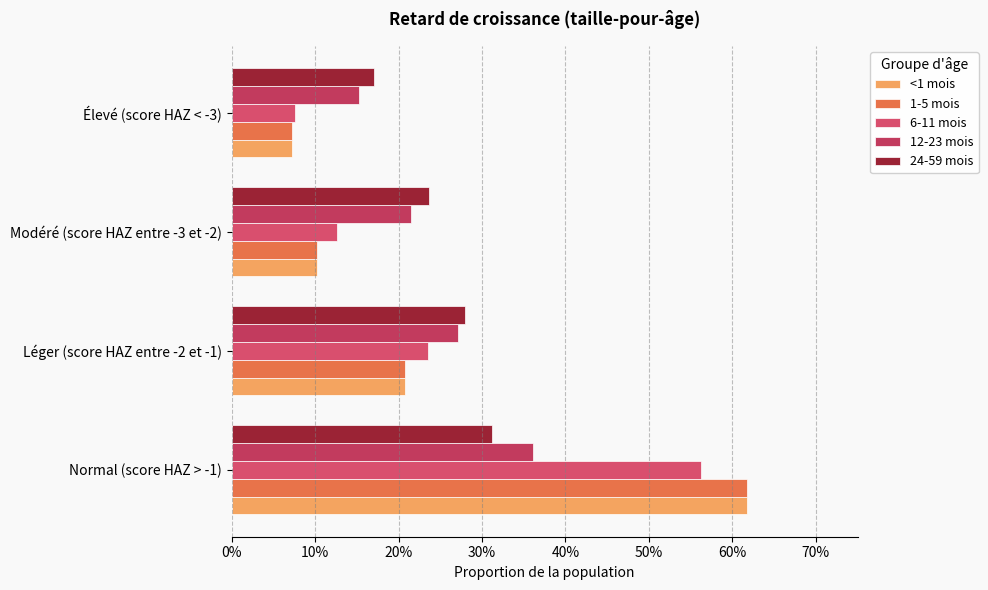

Which series has the largest range (max minus min)?

<1 mois